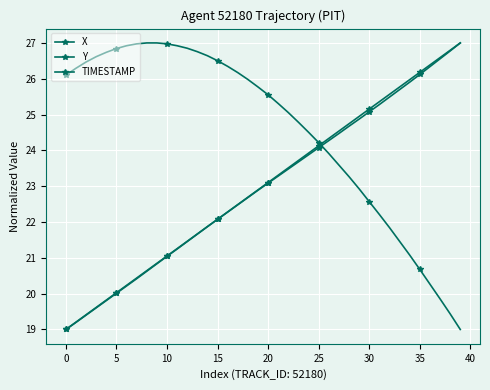

True or false: TIMESTAMP and X cross at least once.

False